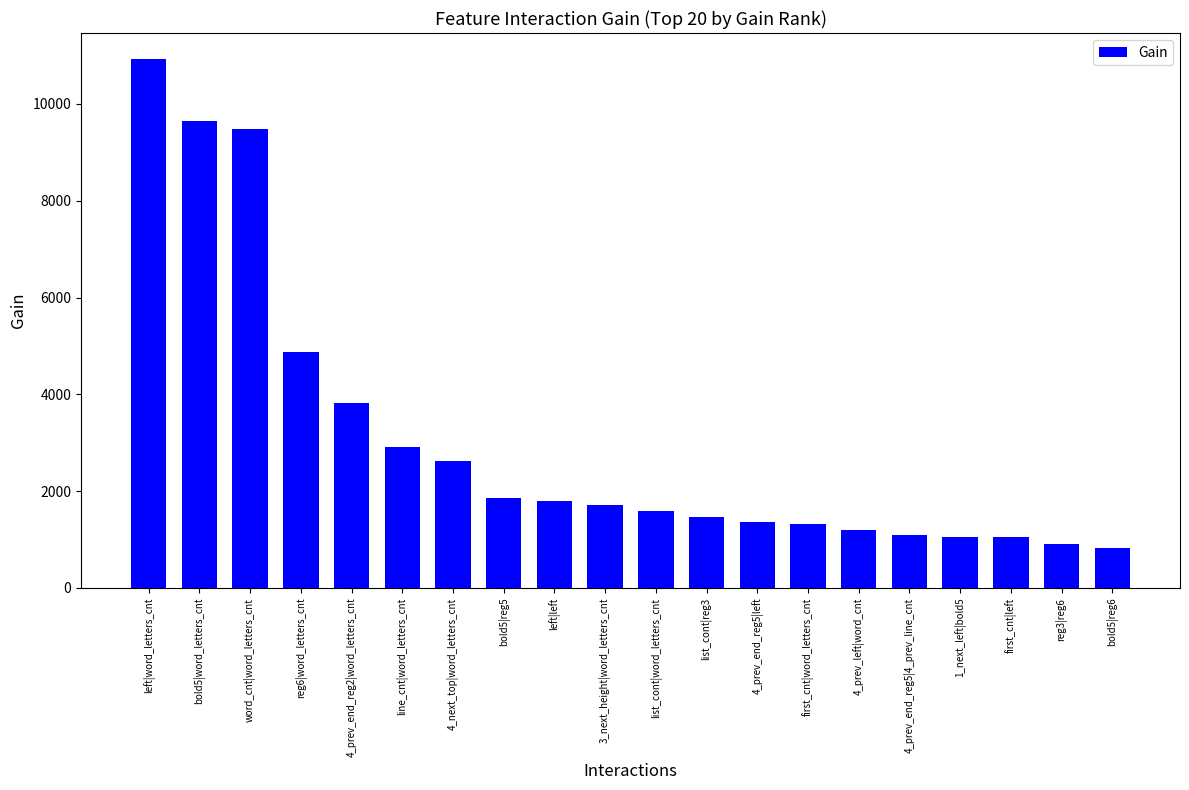

Between word_cnt|word_letters_cnt and reg3|reg6, which is larger?

word_cnt|word_letters_cnt